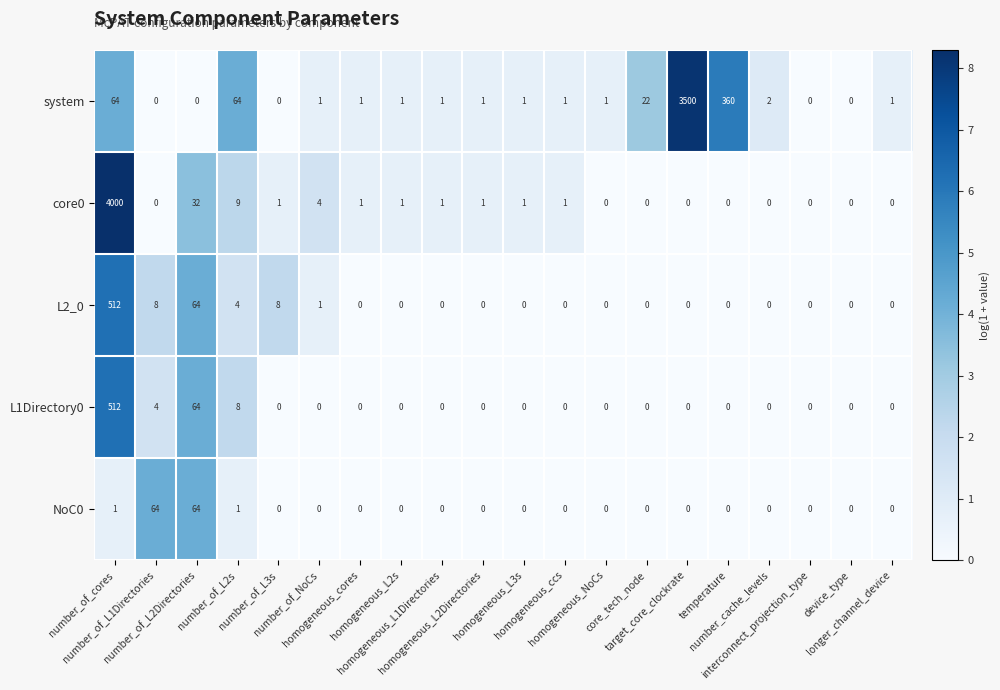

Which series has the largest range (max minus min)?

core0